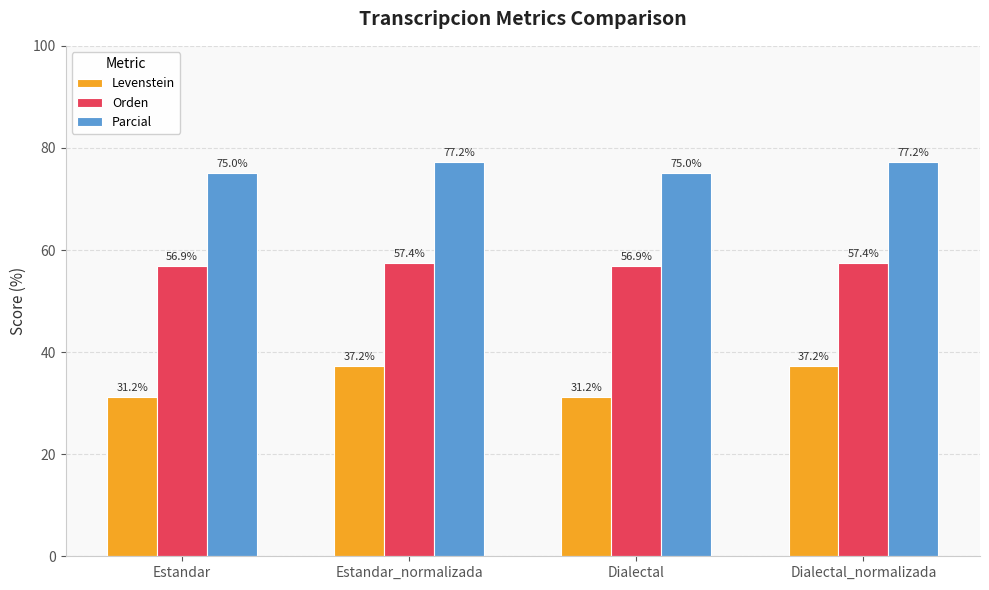

Are the bars horizontal?

No